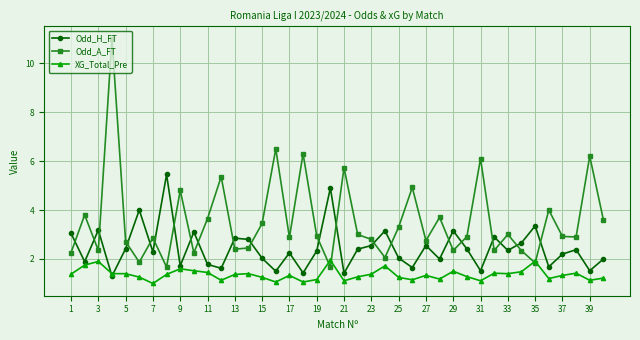

What is the sum of all Odd_H_FT values?

97.8